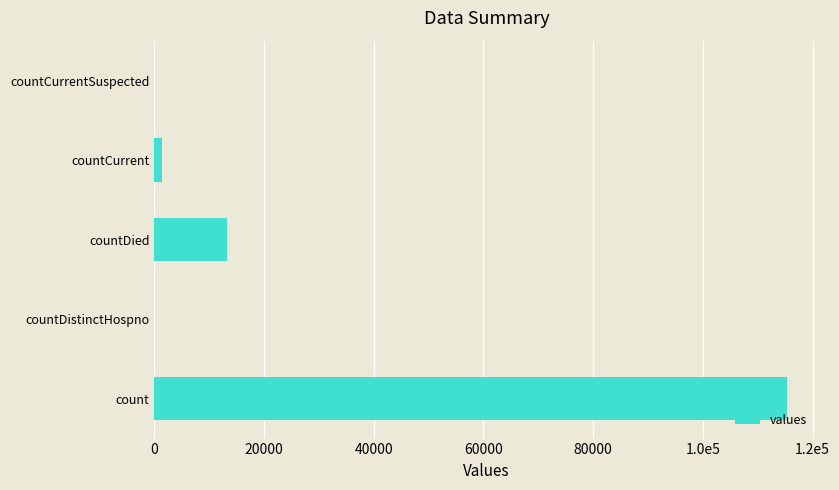

What is the difference between the second highest and minimum values?

13343